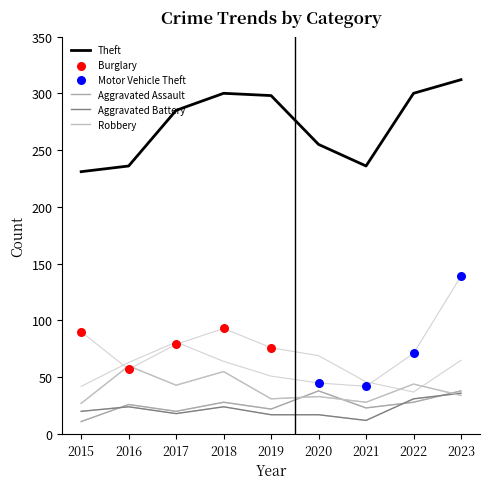

What is the total value across all series at 2023?

624